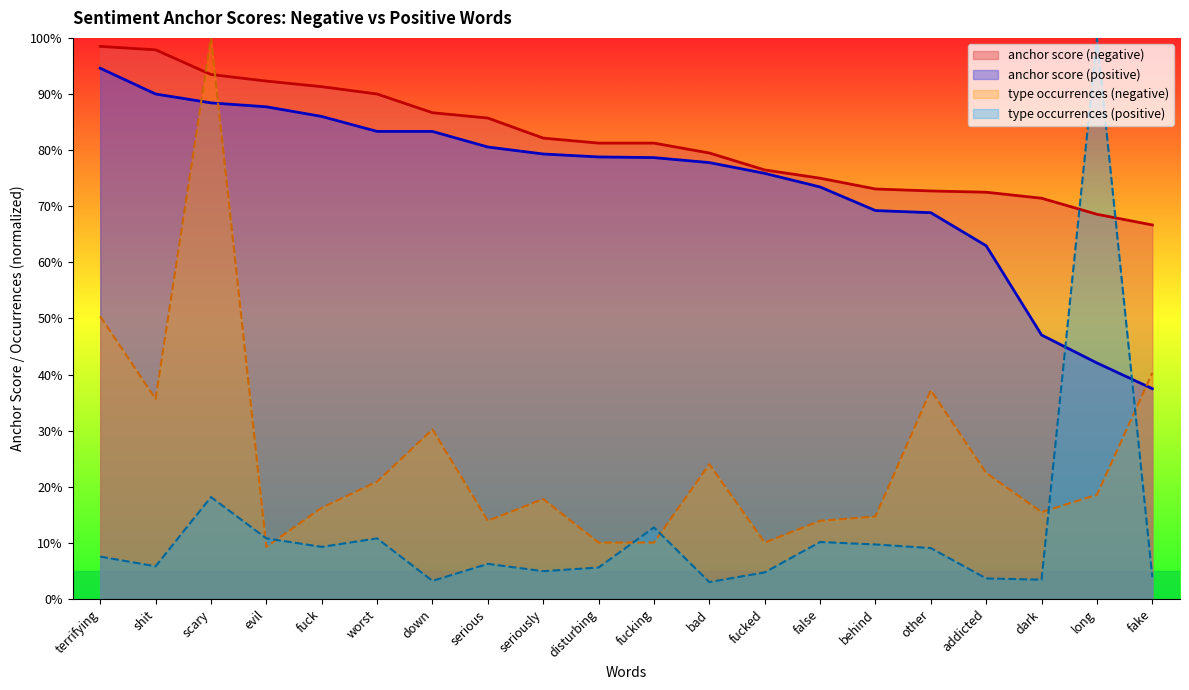

What is the difference between the second highest and minimum values in the anchor score (negative) series?

0.3